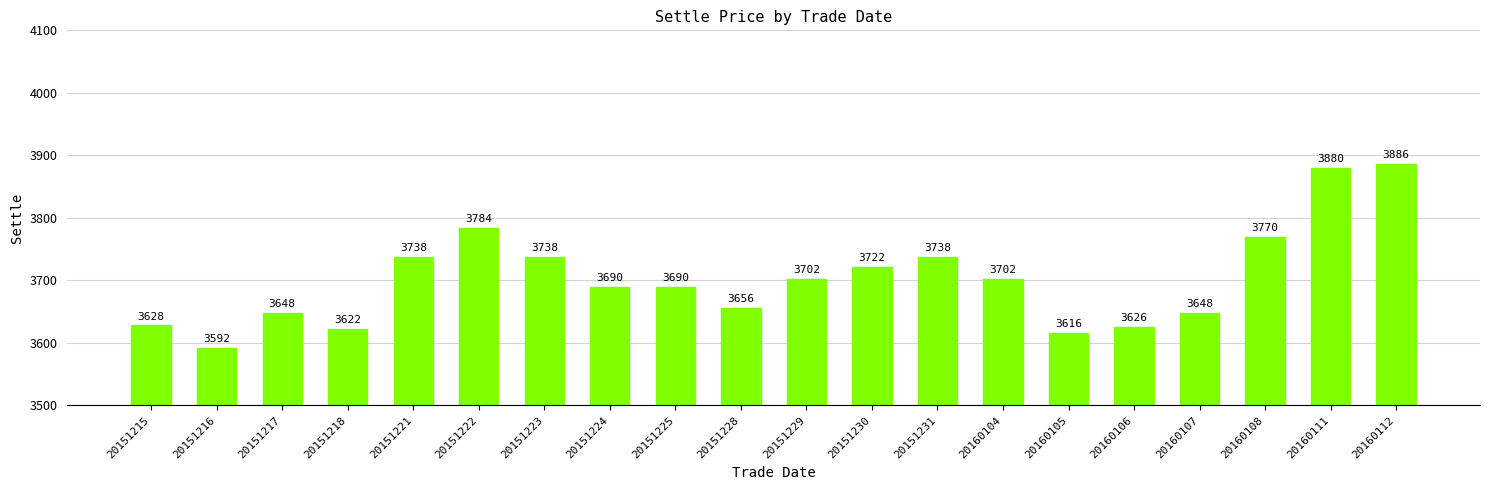

At which label does the data first exceed 3702?

20151221